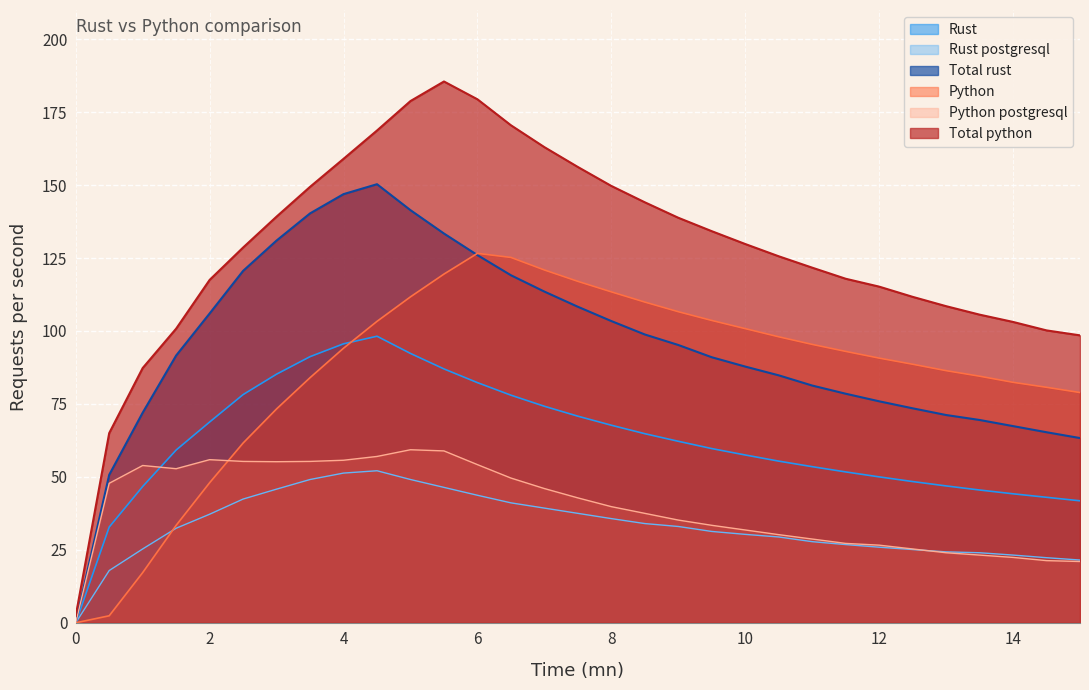

At which label does Rust postgresql first exceed 32?

1.5